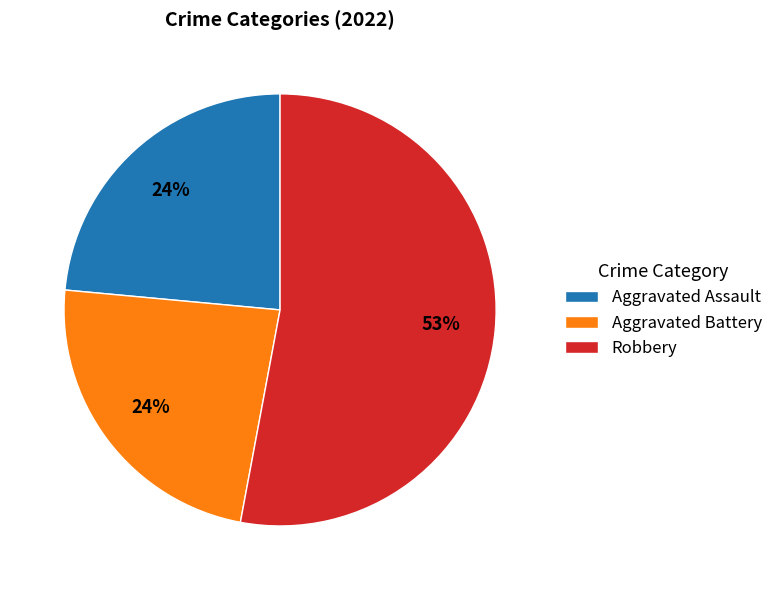

True or false: Aggravated Assault accounts for 9% of the total.

False